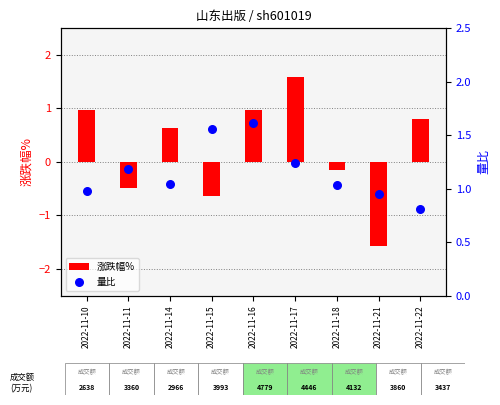

Is the value of 涨跌幅% at 2022-11-15 greater than the value of 量比 at 2022-11-22?

No